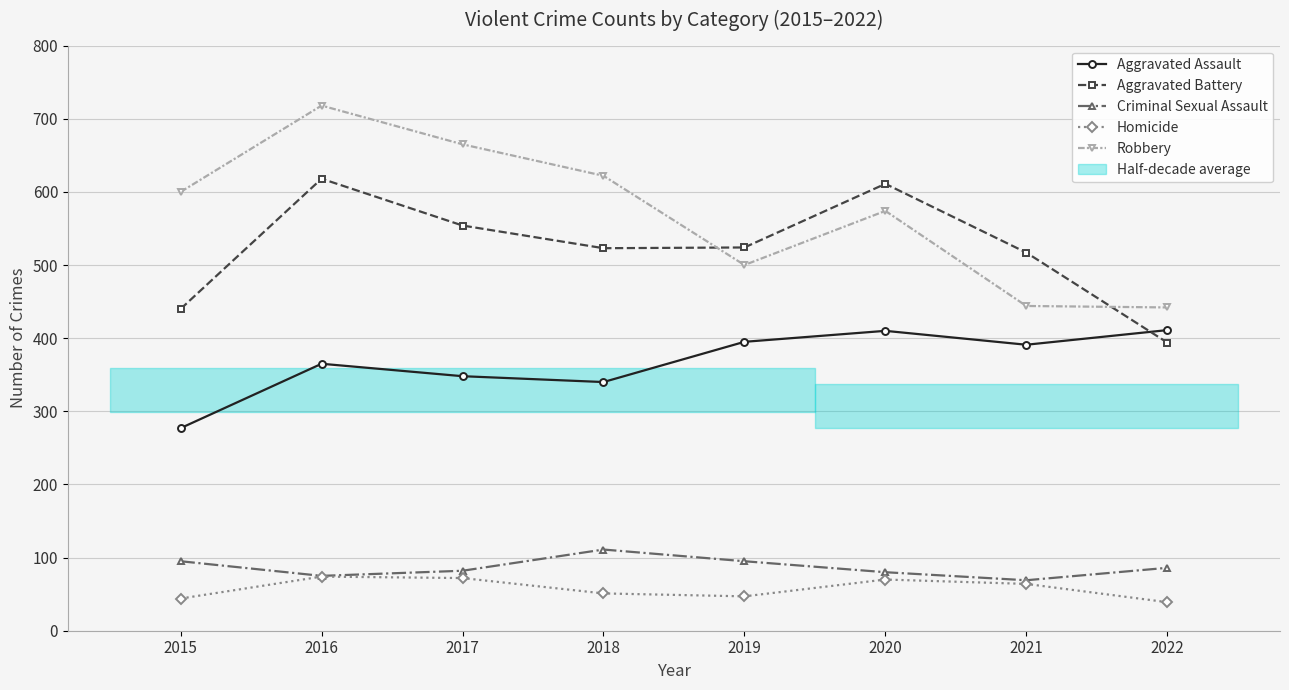

The value of Criminal Sexual Assault at 2020 is 46. True or false?

False